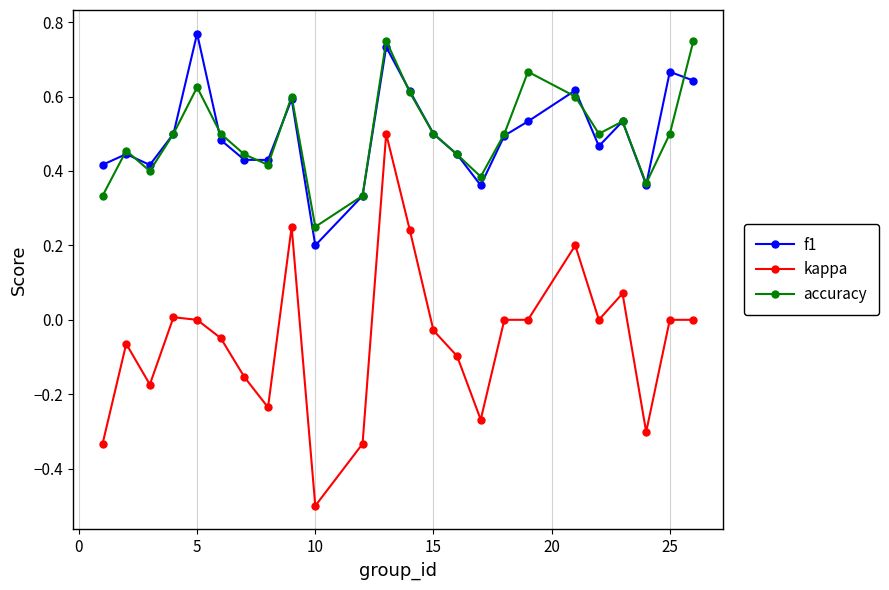

True or false: kappa and f1 cross at least once.

False